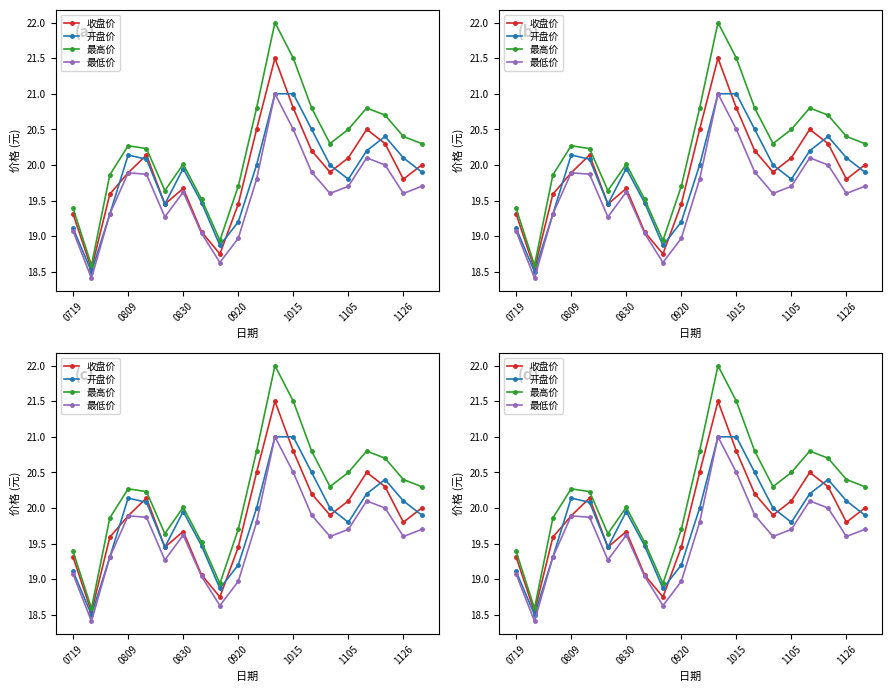

In 最高价, how many points are higher than both neighbors (excluding endpoints)?

4